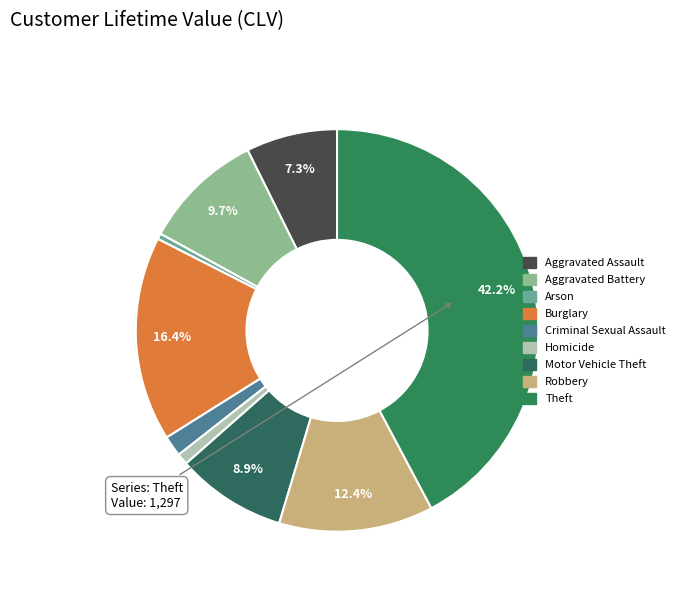

Which slice is the smallest?

Arson